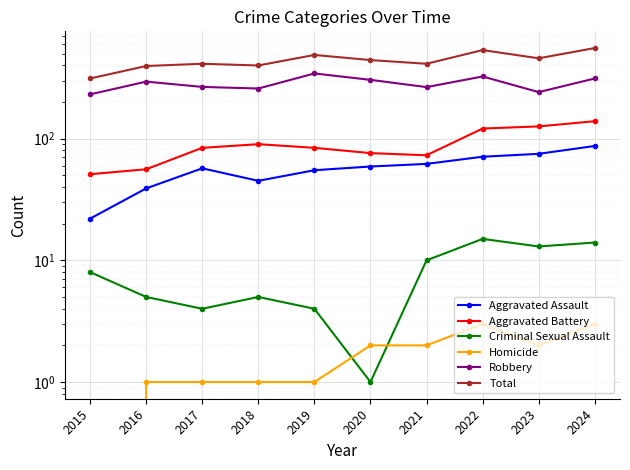

Reading left to right, transcribe all the data shown in this chart.

Aggravated Assault: 2015=22	2016=39	2017=57	2018=45	2019=55	2020=59	2021=62	2022=71	2023=75	2024=87
Aggravated Battery: 2015=51	2016=56	2017=84	2018=90	2019=84	2020=76	2021=73	2022=121	2023=126	2024=139
Criminal Sexual Assault: 2015=8	2016=5	2017=4	2018=5	2019=4	2020=1	2021=10	2022=15	2023=13	2024=14
Homicide: 2015=0	2016=1	2017=1	2018=1	2019=1	2020=2	2021=2	2022=3	2023=2	2024=3
Robbery: 2015=231	2016=294	2017=266	2018=258	2019=343	2020=304	2021=265	2022=324	2023=241	2024=312
Total: 2015=312	2016=395	2017=412	2018=399	2019=487	2020=442	2021=412	2022=534	2023=457	2024=555